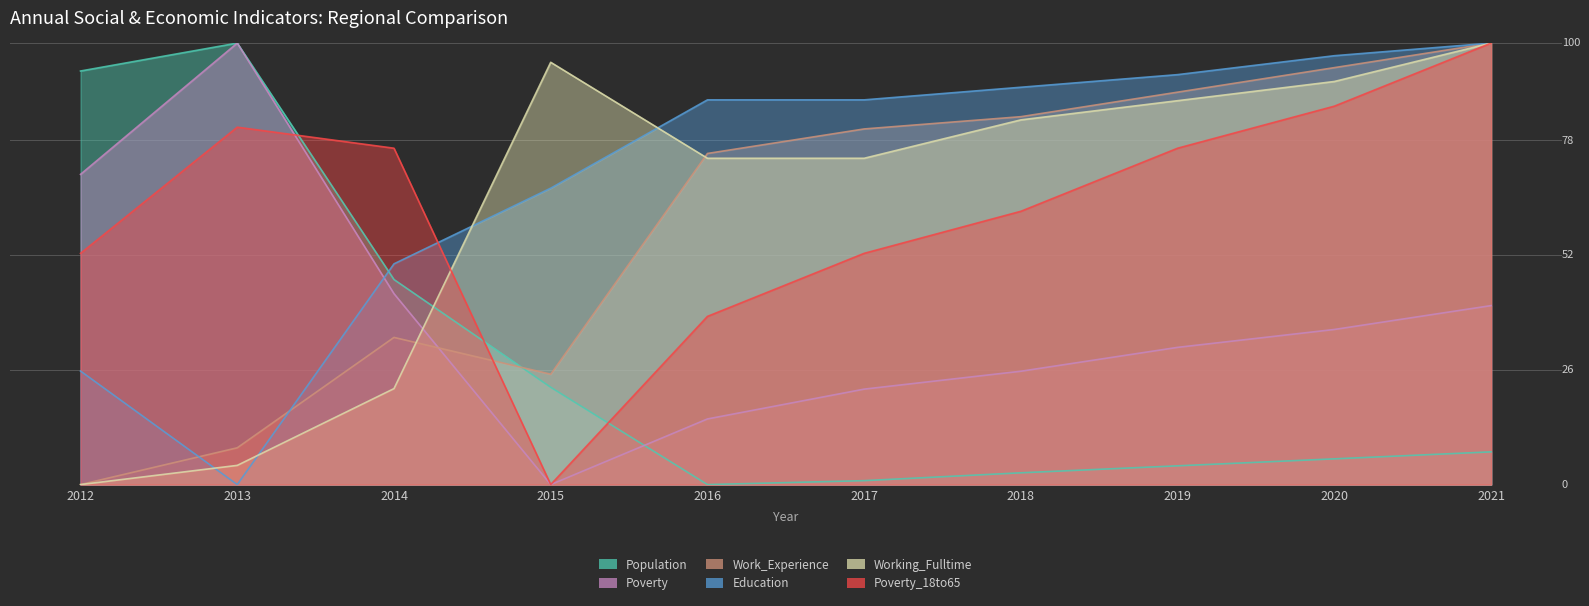

True or false: Education has more than 2 interior local peaks.

False